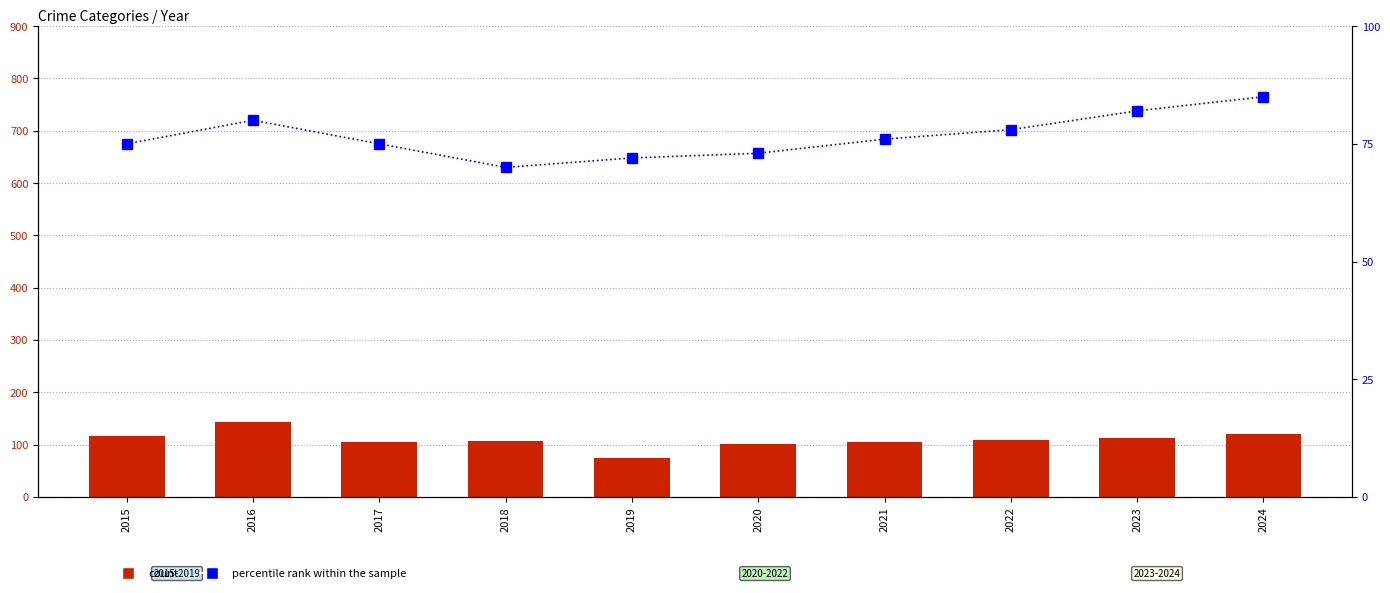

At which label does percentile rank within sample reach its minimum?

2018